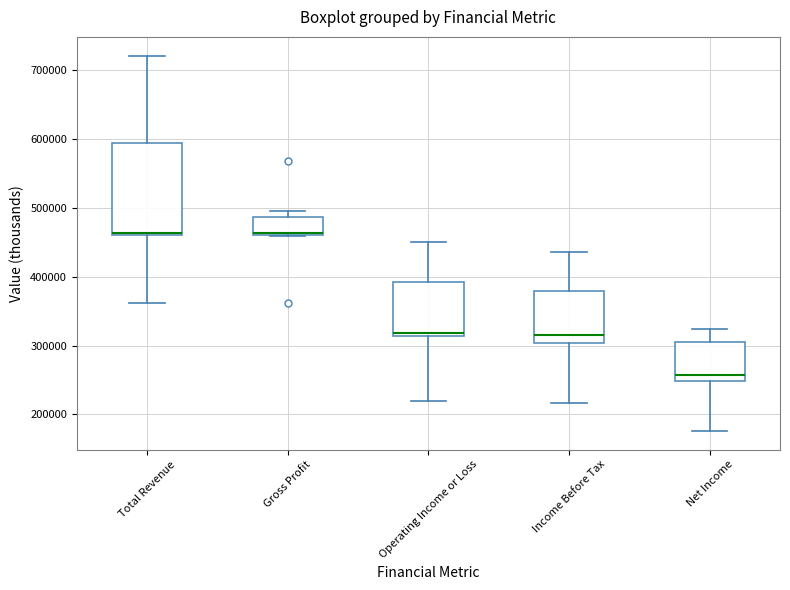

Which box is the tallest, from its lower edge to its upper edge?

Total Revenue